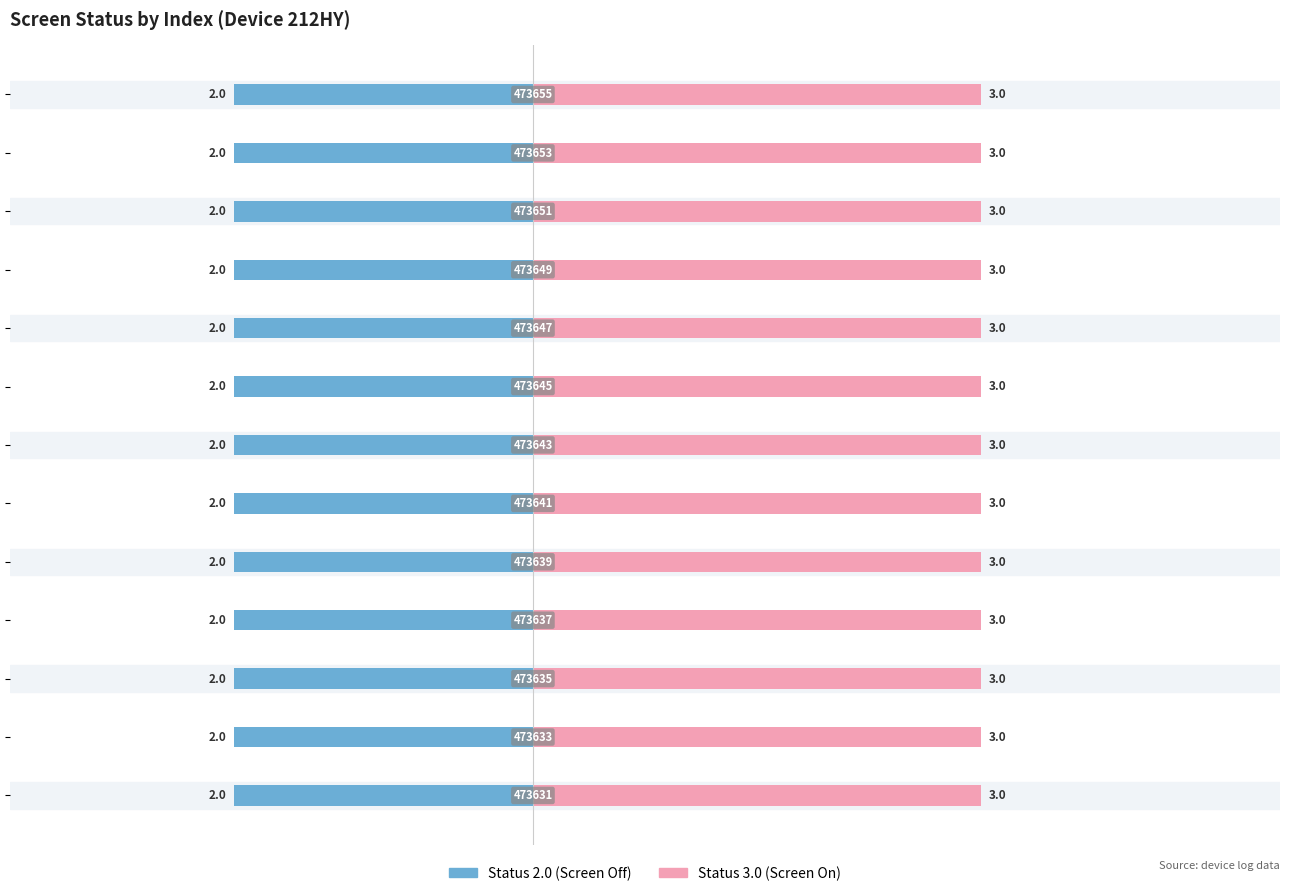

At which label does screen_status_3 reach its peak?

473631